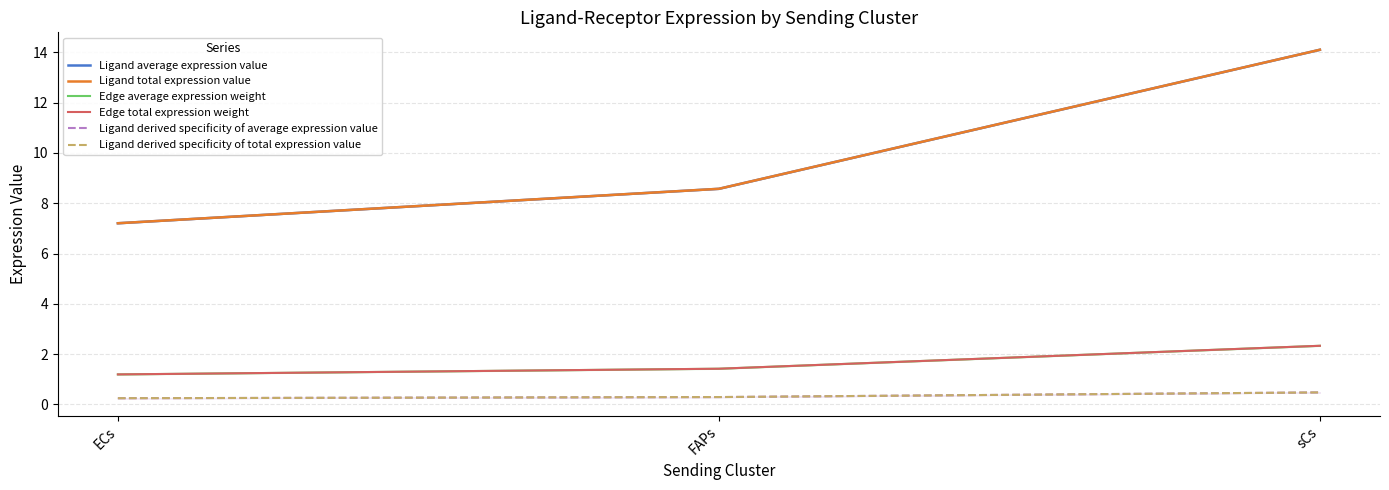

Reading left to right, list all the values displayed in this chart.

Ligand average expression value: 7.2	8.6	14.1
Ligand total expression value: 7.2	8.6	14.1
Edge average expression weight: 1.2	1.4	2.3
Edge total expression weight: 1.2	1.4	2.3
Ligand derived specificity of average expression value: 0.2	0.3	0.5
Ligand derived specificity of total expression value: 0.2	0.3	0.5